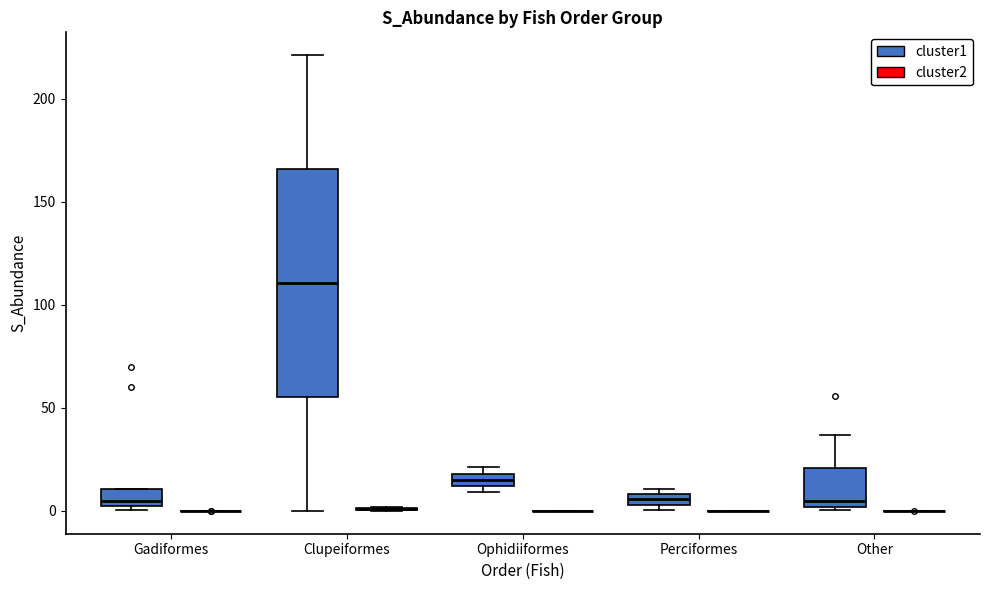

Where does the median line of the box for Clupeiformes (cluster1) sit on the y-axis? The values are not printed on the chart, so give them approximately, as read against the axis.

110